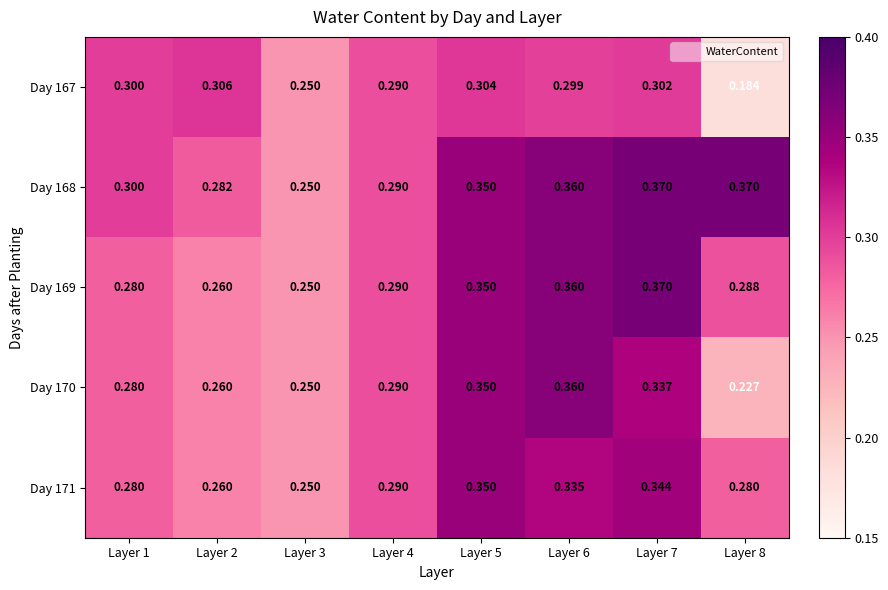

Is the value of Day 170 at Layer 8 greater than the value of Day 169 at Layer 8?

No